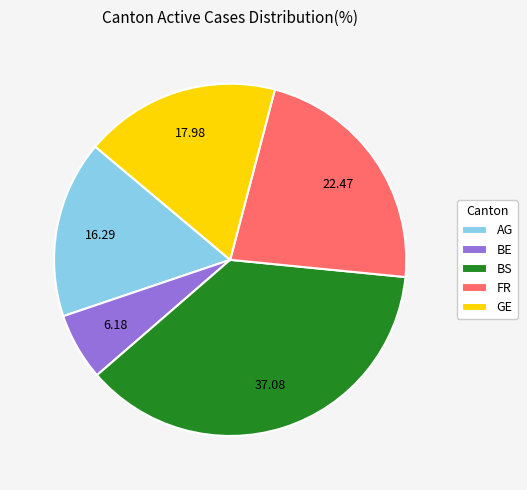

Do FR and BS together represent more than half of the pie?

Yes